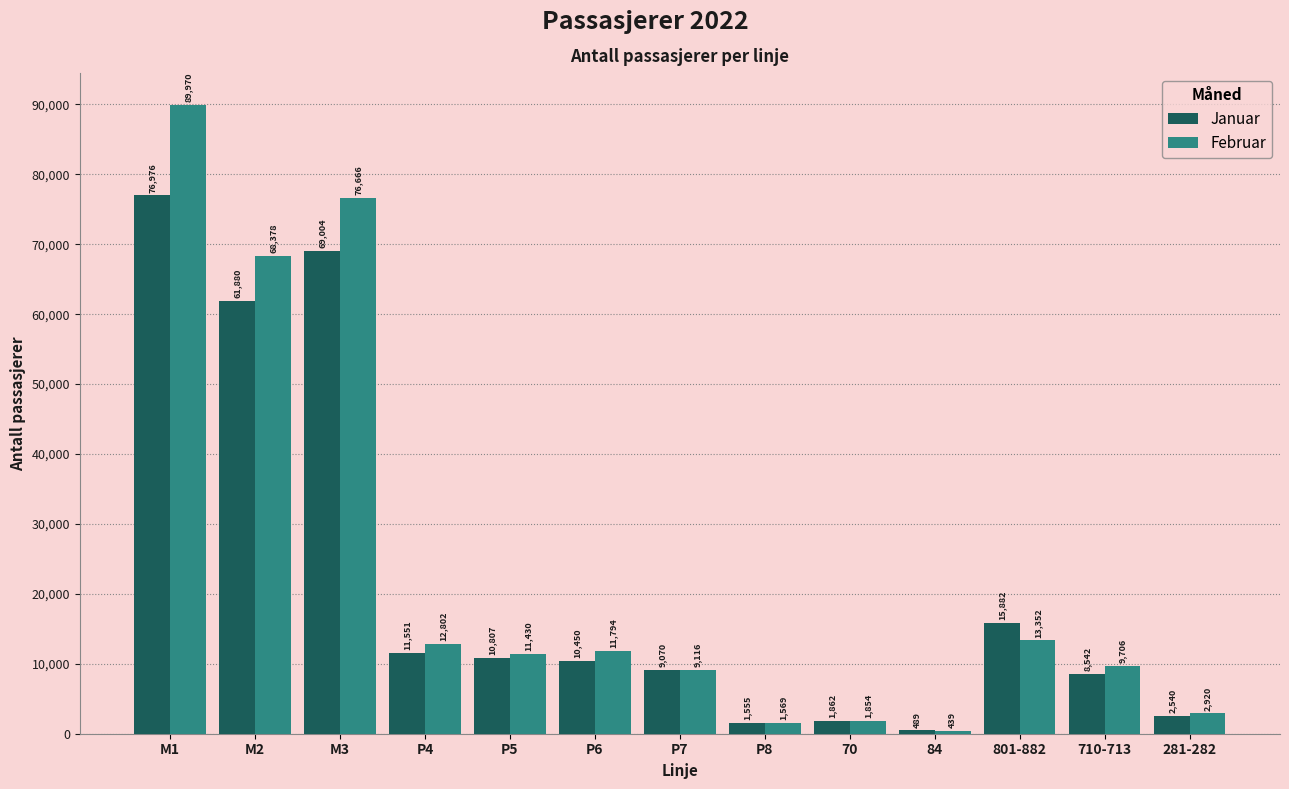

What is the approximate value of Januar at M1, to the nearest 50?

77000